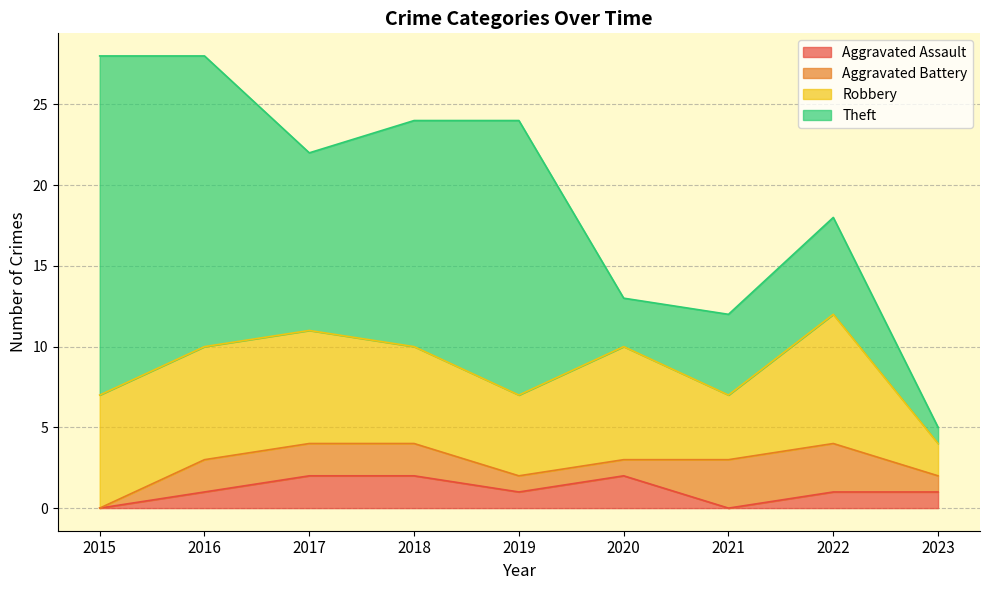

What is the total value across all series at 2020?

13